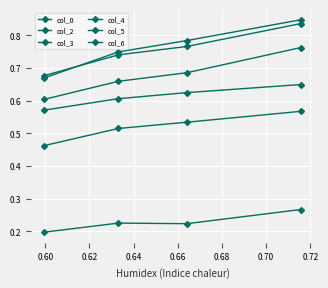

Is the value of col_2 at 0.64 greater than the value of col_6 at 0.64?

Yes